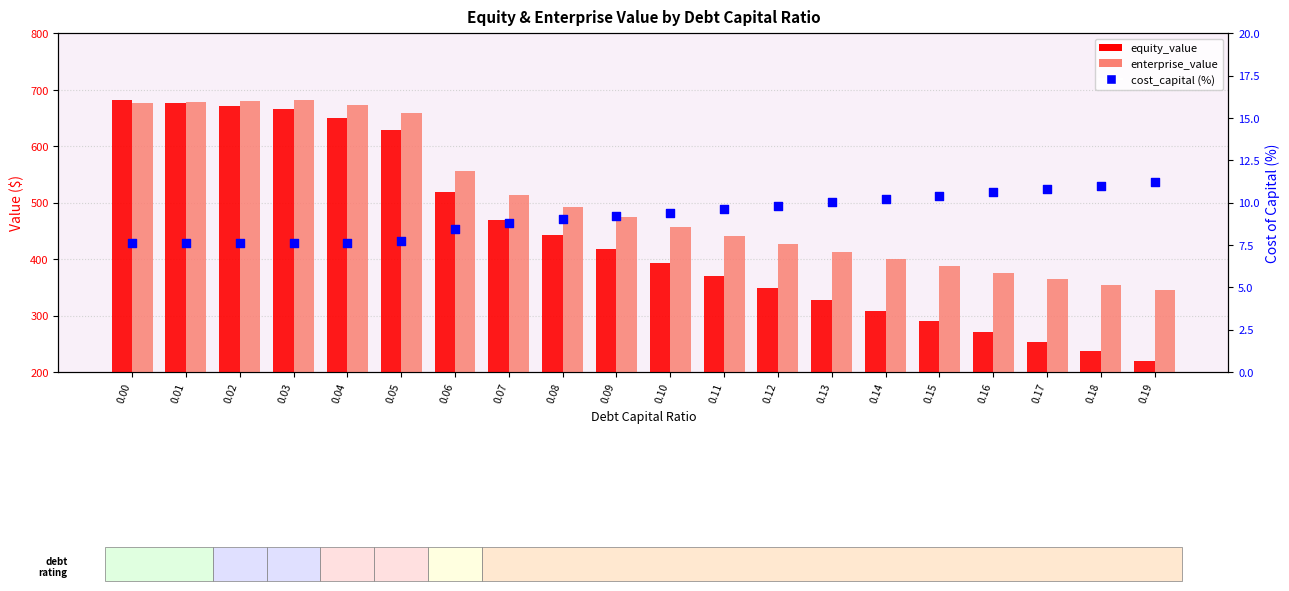

Which series reaches the maximum Y coordinate?

enterprise_value